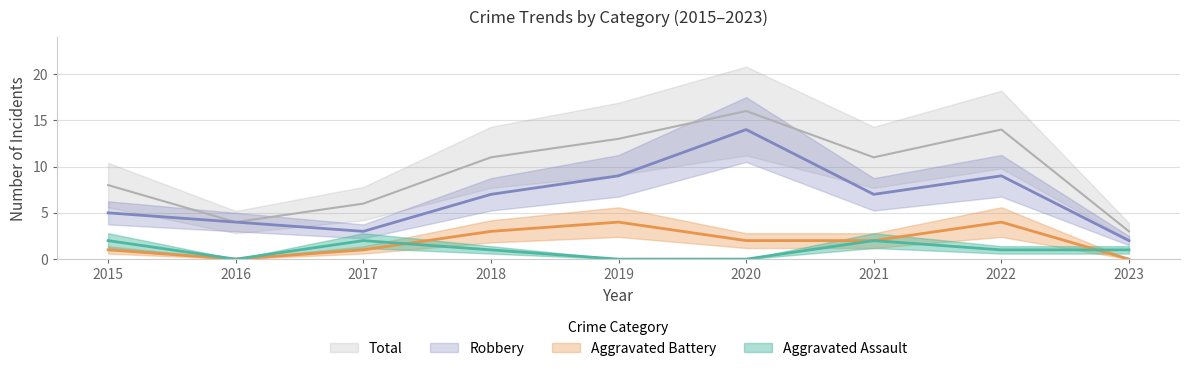

Is this an area chart (filled region under the line)?

No